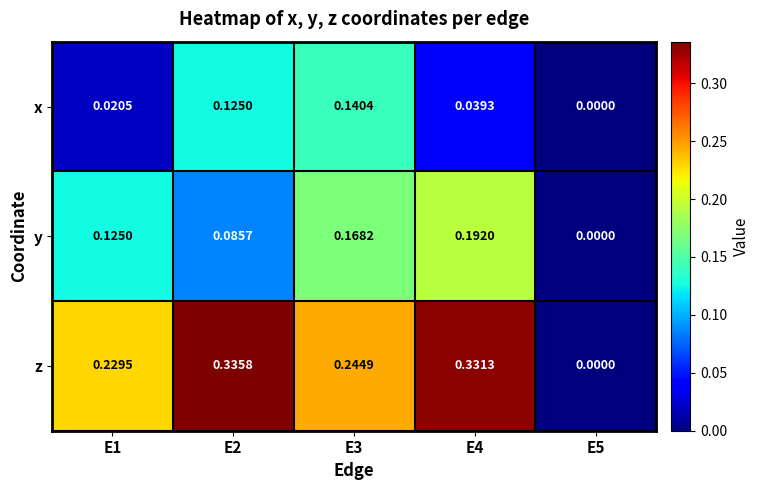

Which series changed the most between E1 and E2?

z